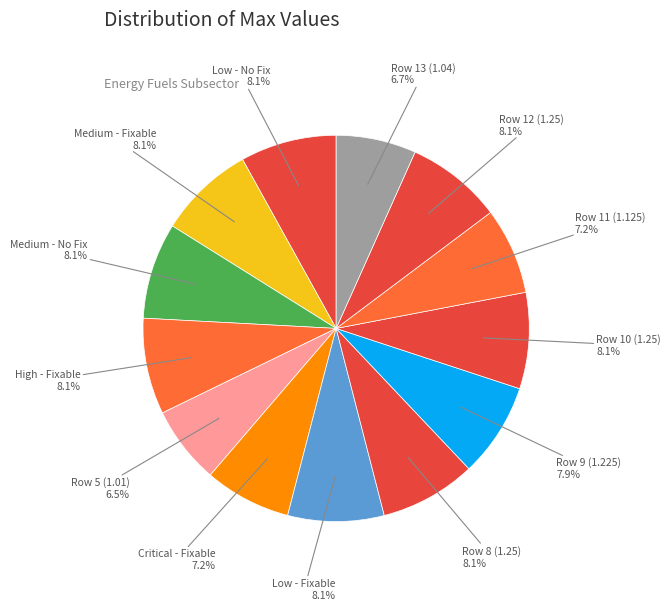

Is there any slice that represents more than half of the pie?

No